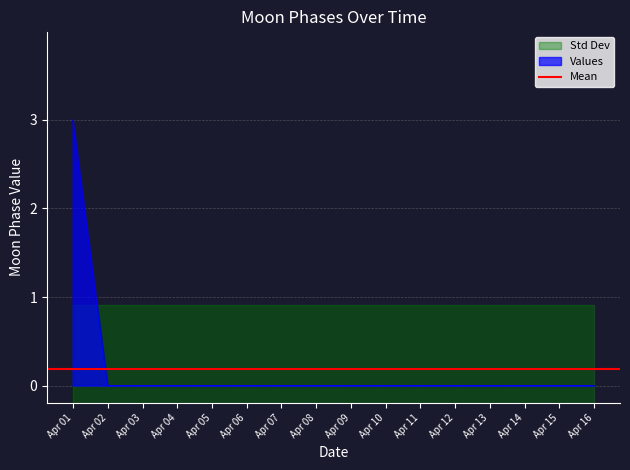

The value of Values at Apr 01 is 1. True or false?

False